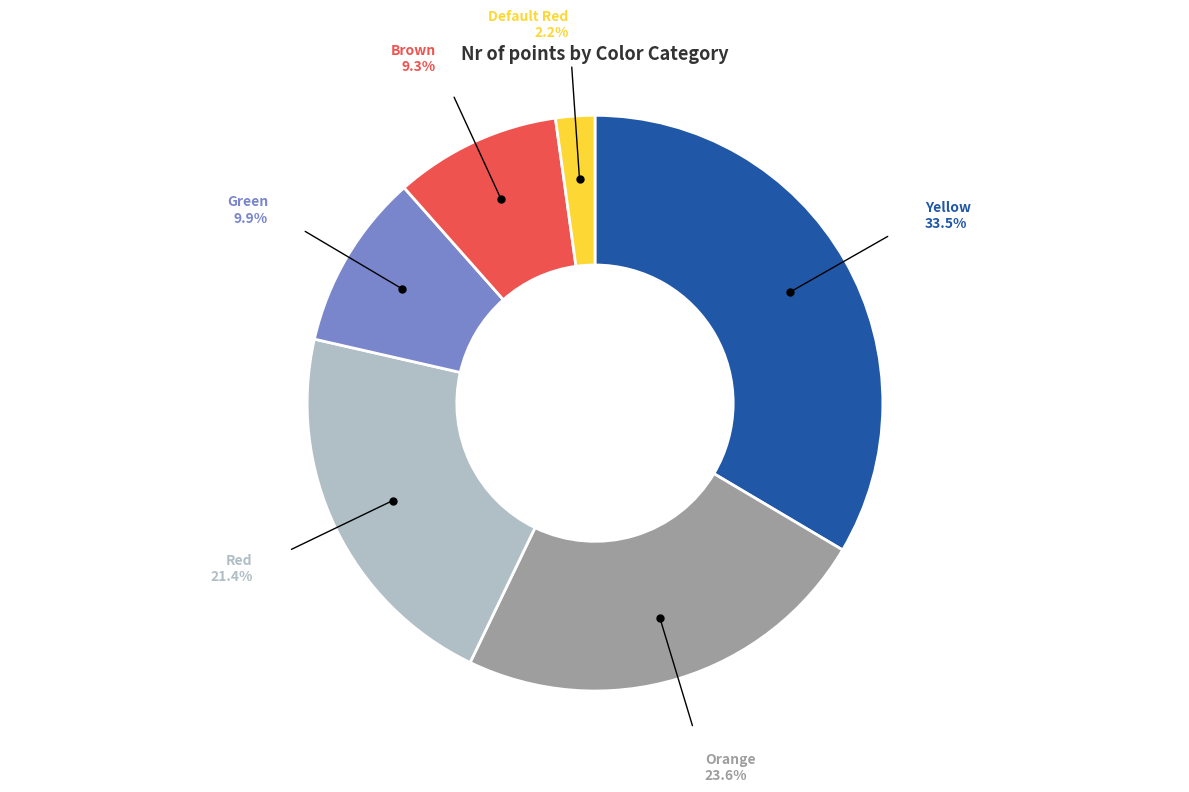

Is there a majority slice in this chart?

No